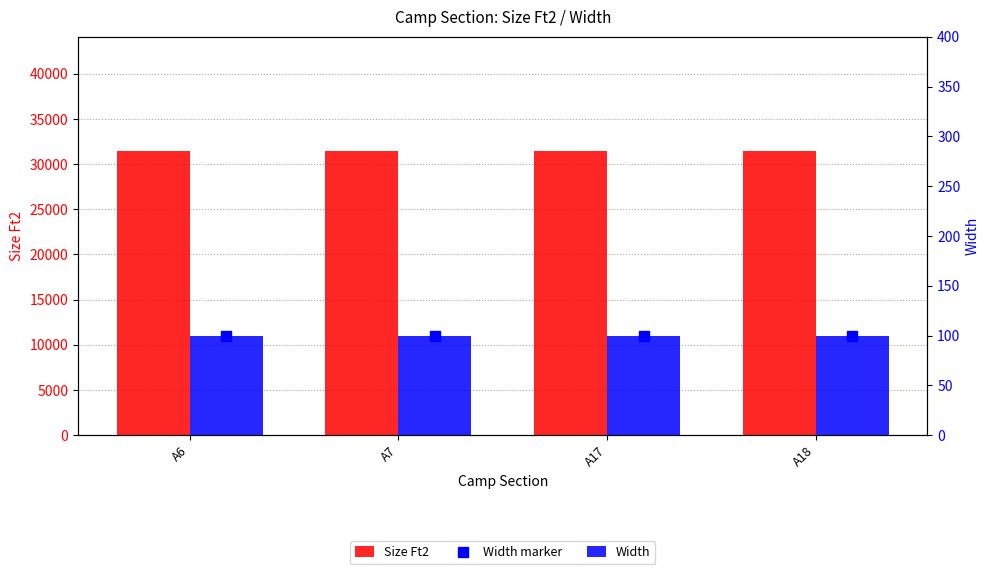

Is the value of Width at A7 greater than the value of Size Ft2 at A17?

No